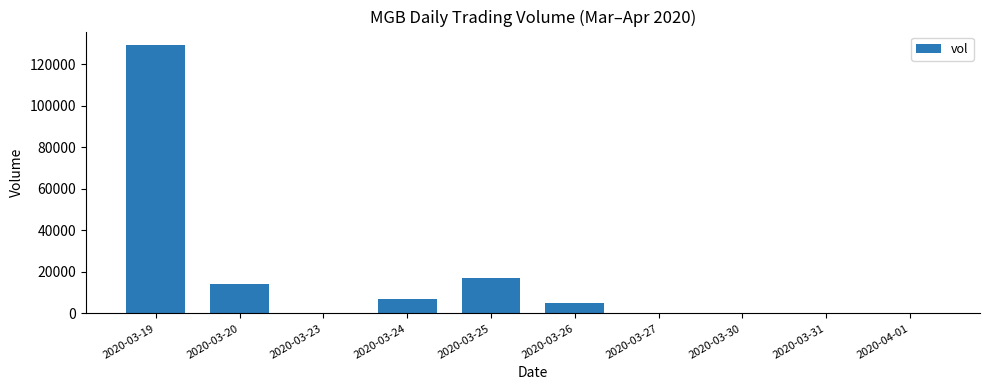

What is the sum of the values at 2020-03-31 and 2020-03-24?

7100